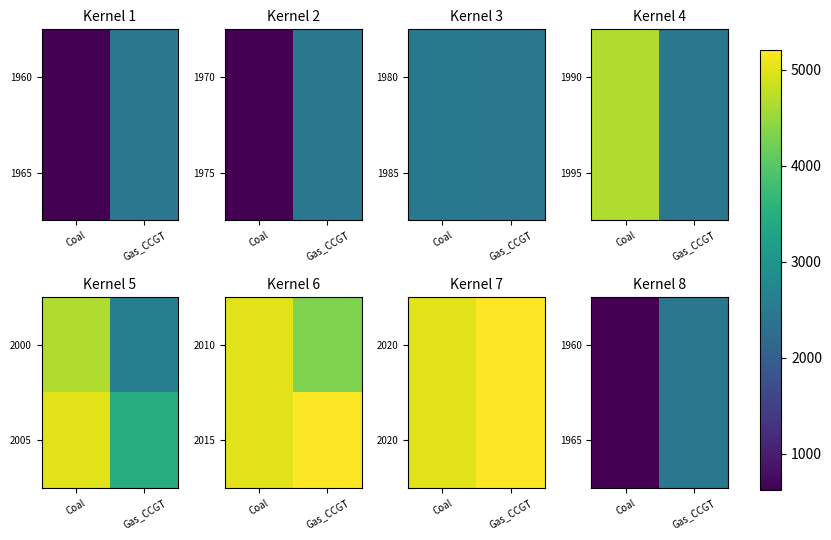

What is the difference between the maximum and minimum values in the 1965 series?

1842